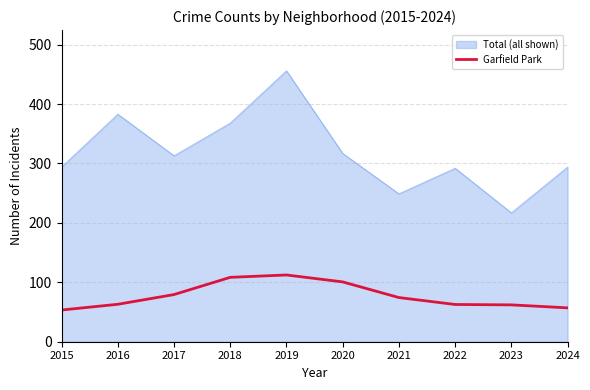

The Total (all shown) series shows 424.1 at 2020. True or false?

False